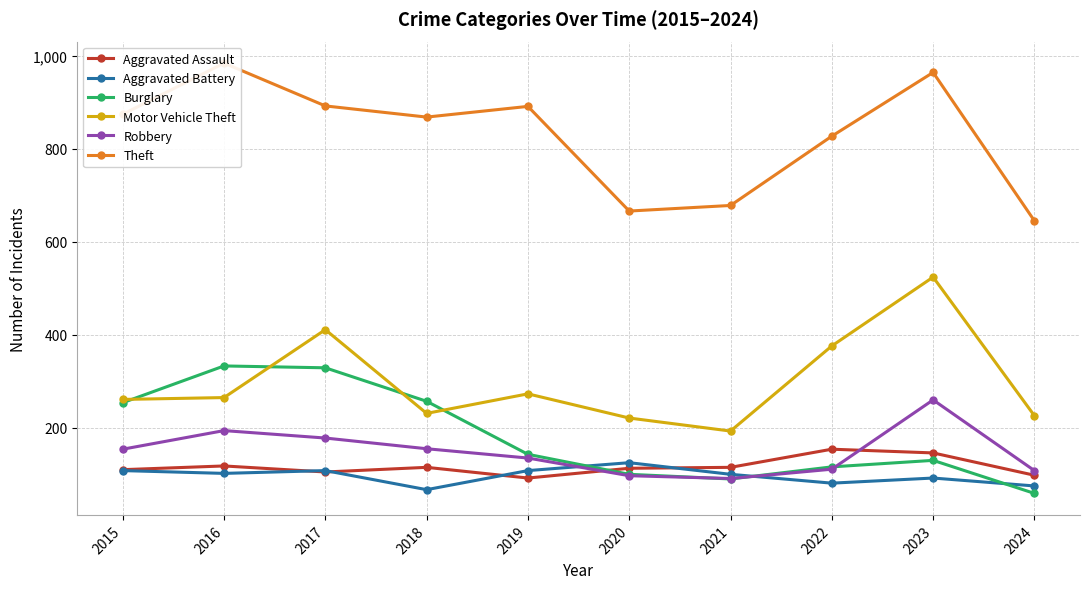

Which has a higher value, 2020 or 2022?

2022